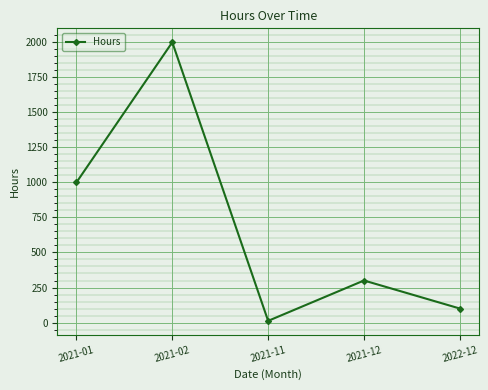

What is the label of the 2nd point from the left?

2021-02